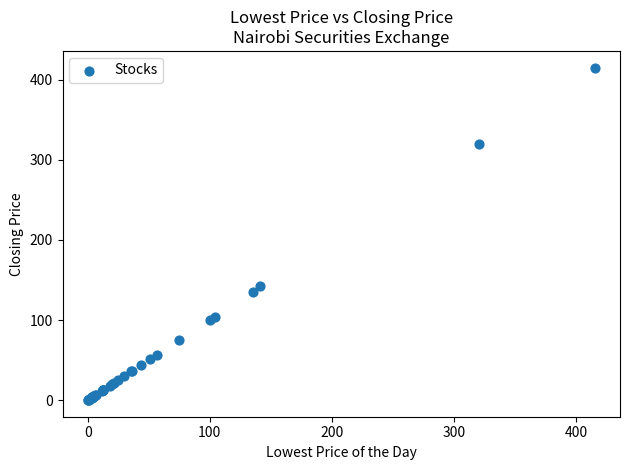

What Y value in the scatter plot is closest to 207?

142.0